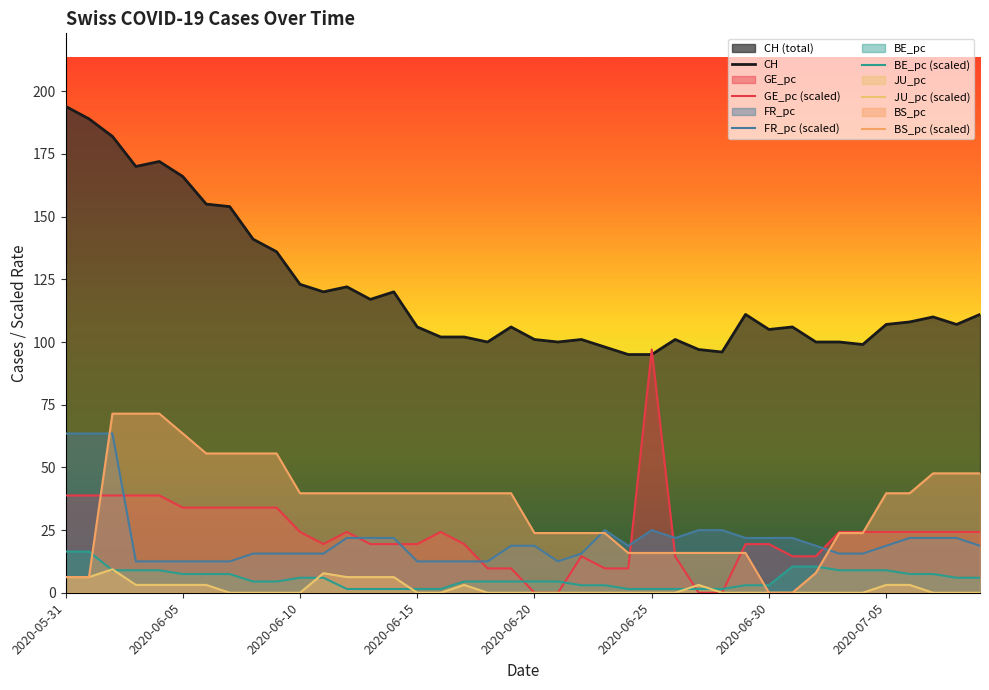

At which label does BE_pc (scaled) first exceed 4?

2020-05-31